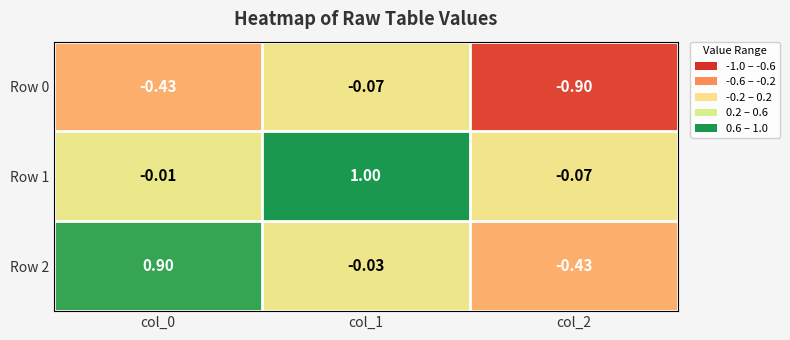

How many data points in Row 1 are less than 0?

2